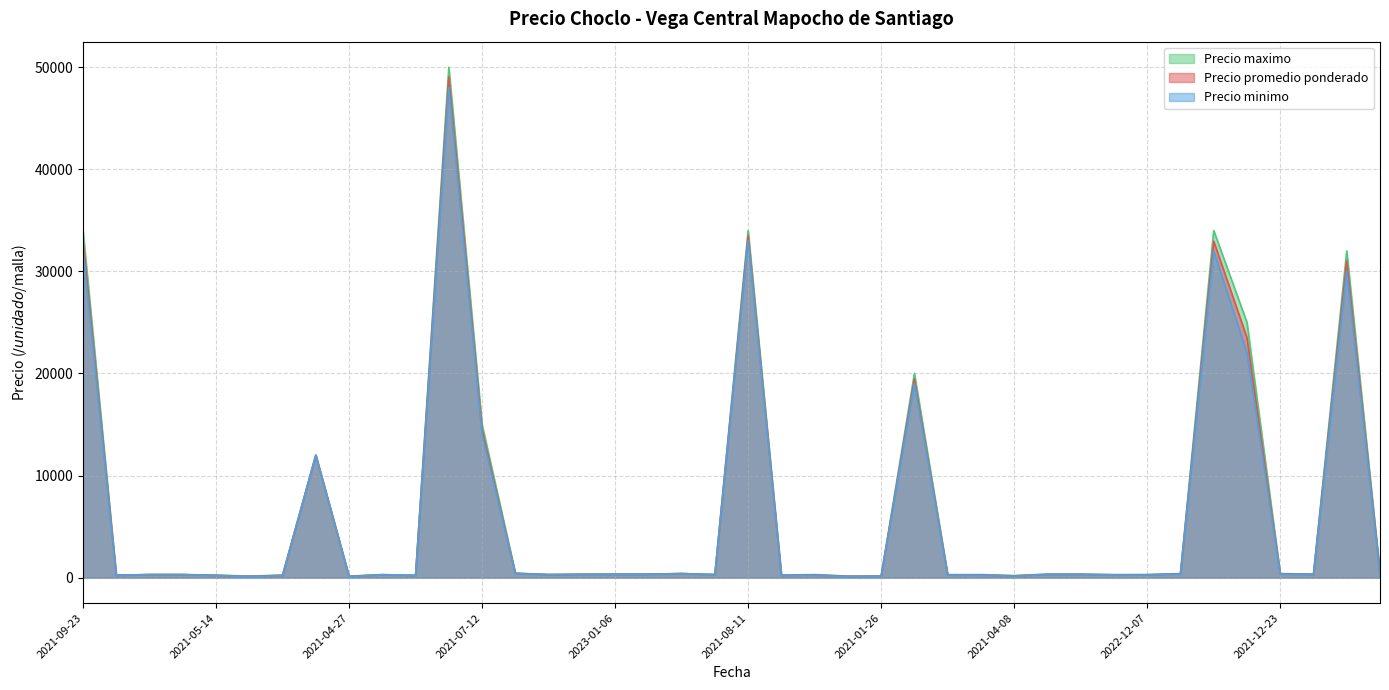

Where is the first local minimum for Precio promedio ponderado?

2021-01-14